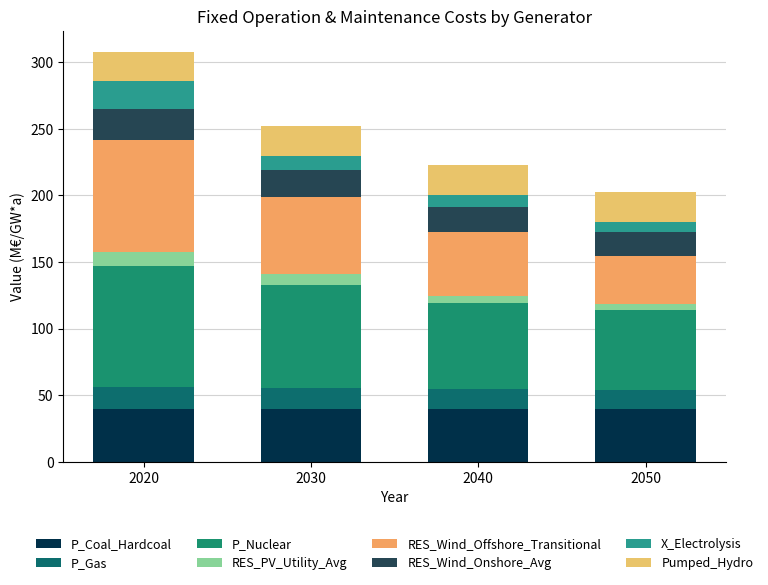

Count the number of data series in this chart.

8